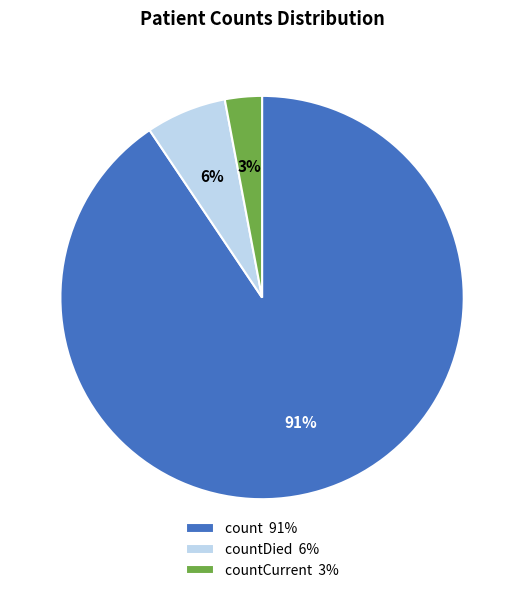

How many segments does this pie chart have?

3